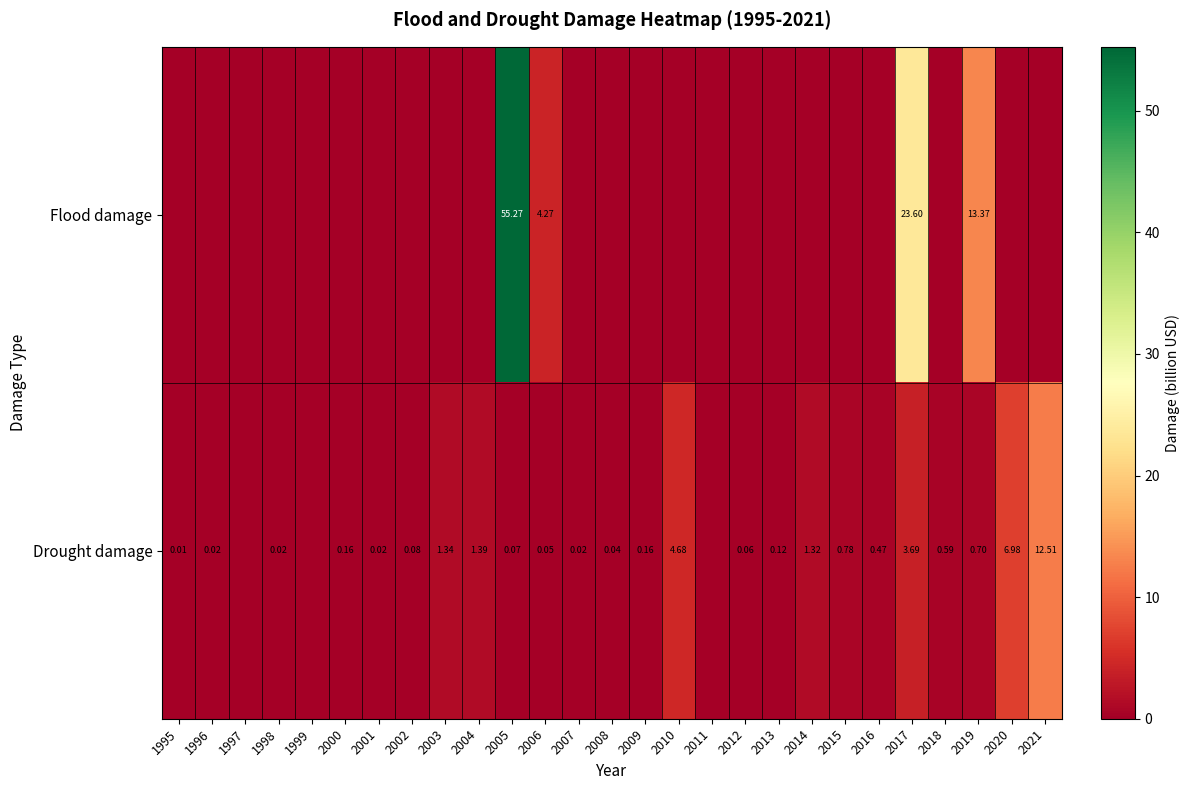

What is the spread (max minus min) of values at 2006?

4.2